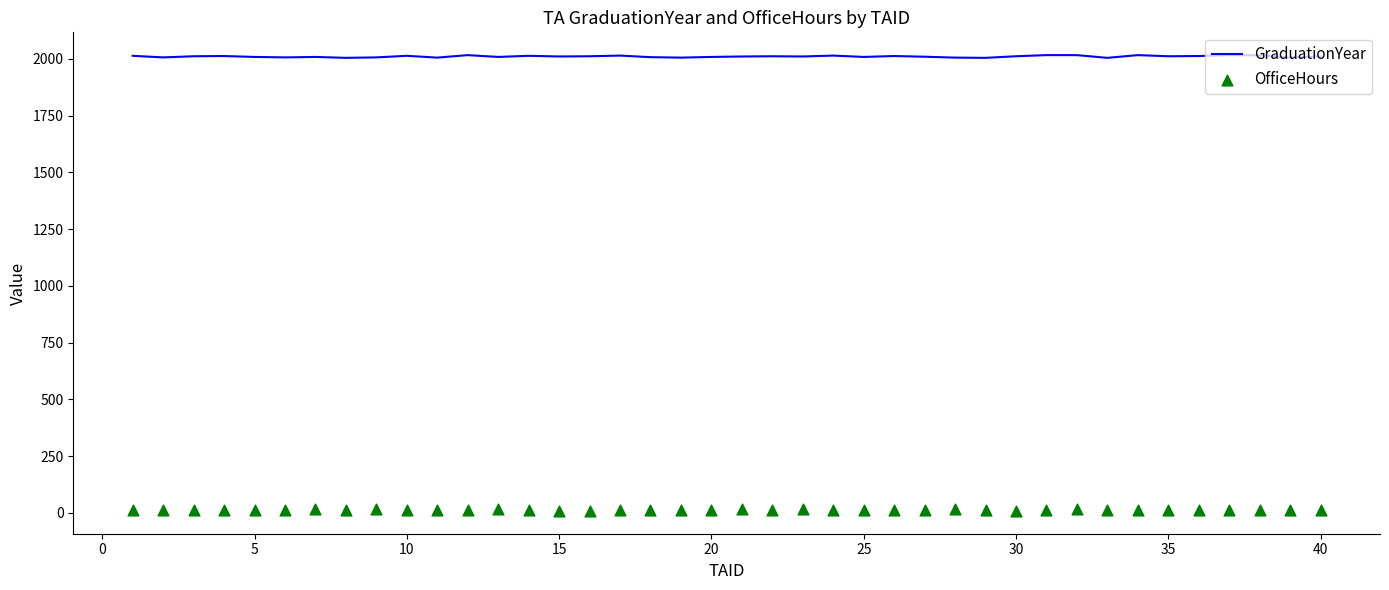

Which series reaches the maximum Y coordinate?

GraduationYear